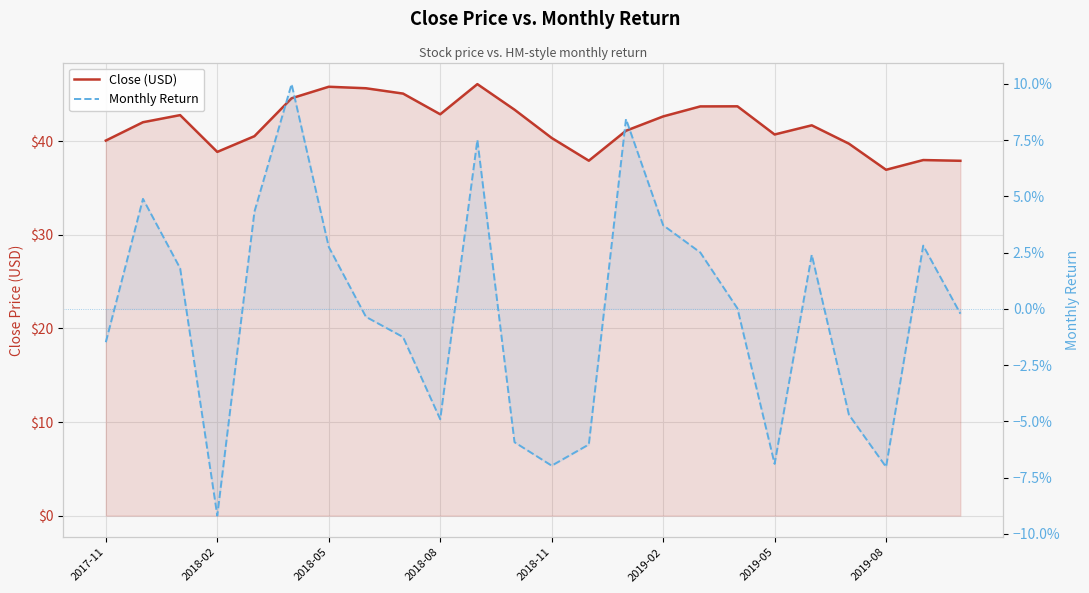

Which category has the lowest value in the Close (USD) series?

2019-08